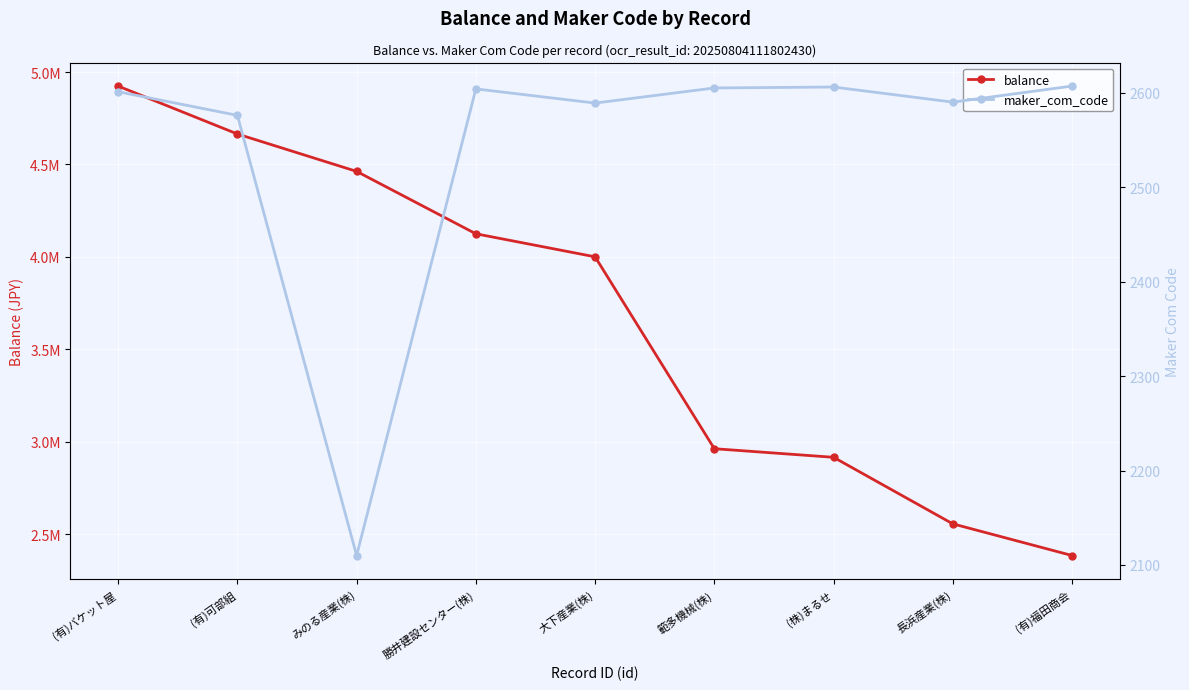

Which category has the highest value in the maker_com_code series?

(有)福田商会